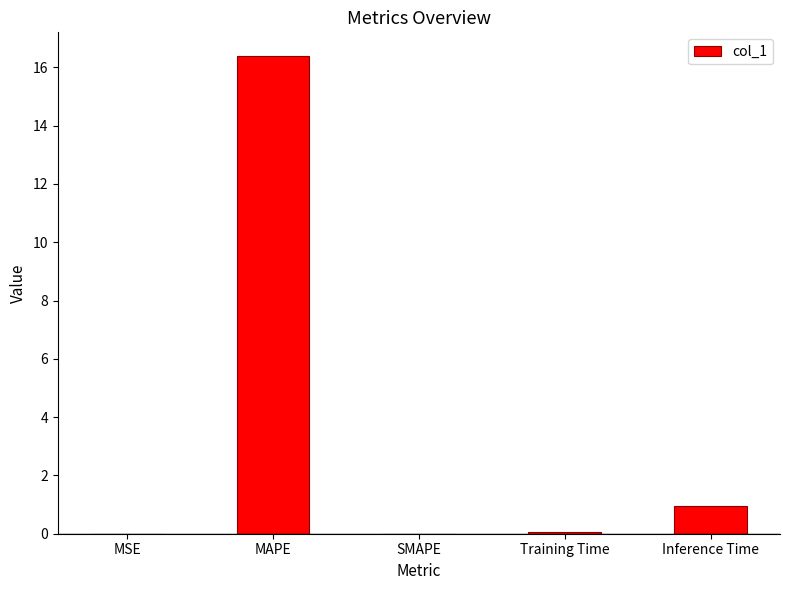

How many series are shown in this chart?

1